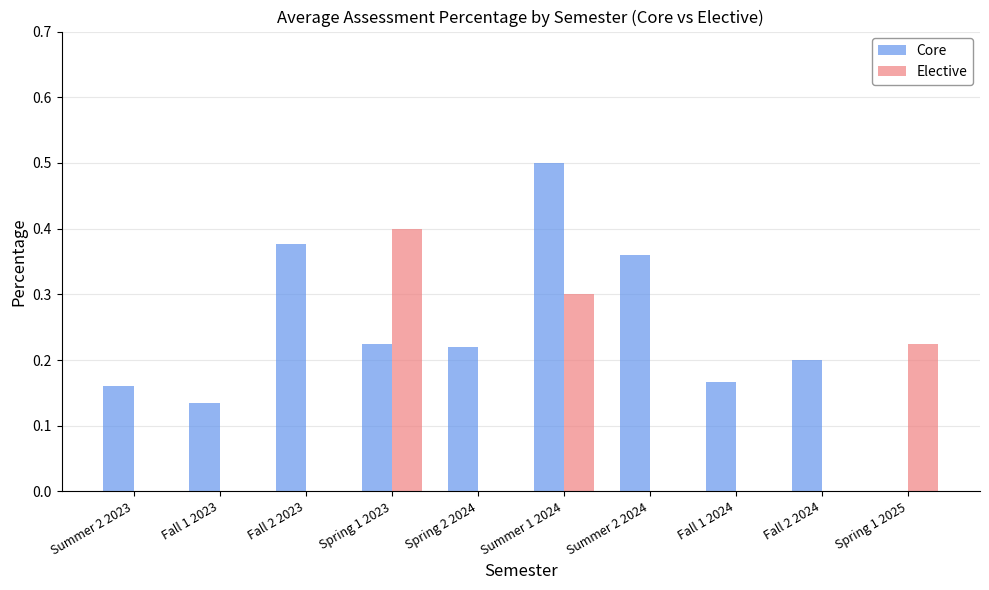

Between Summer 2 2023 and Fall 2 2023, which series saw the biggest shift?

Core